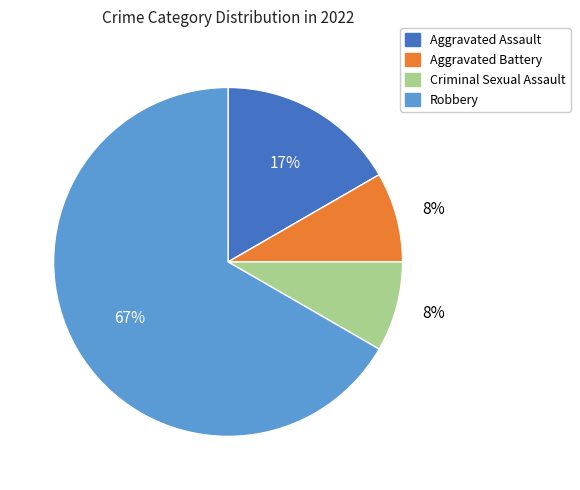

How many slices are in this pie chart?

4